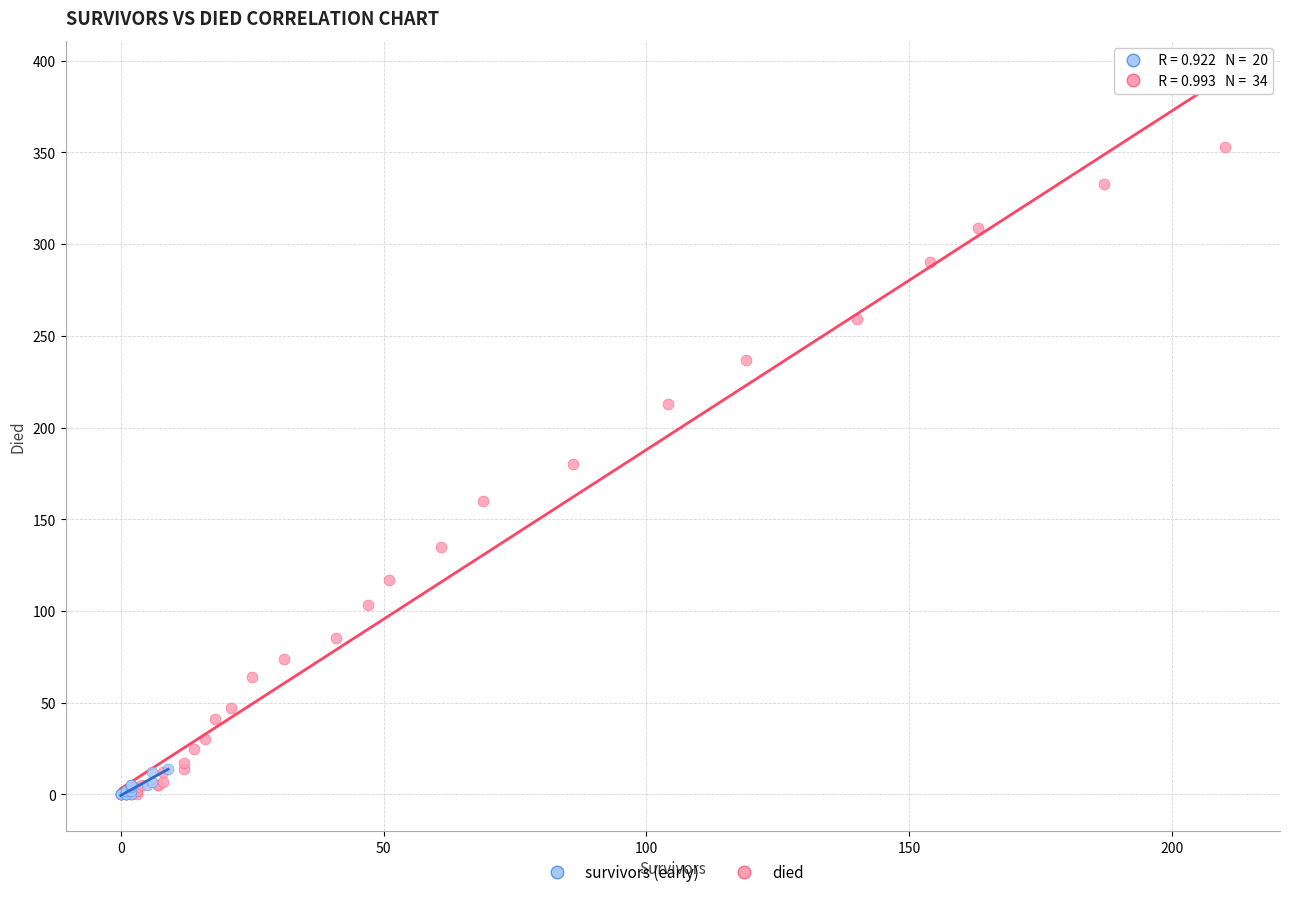

Which series has the largest Y range (max minus min)?

died